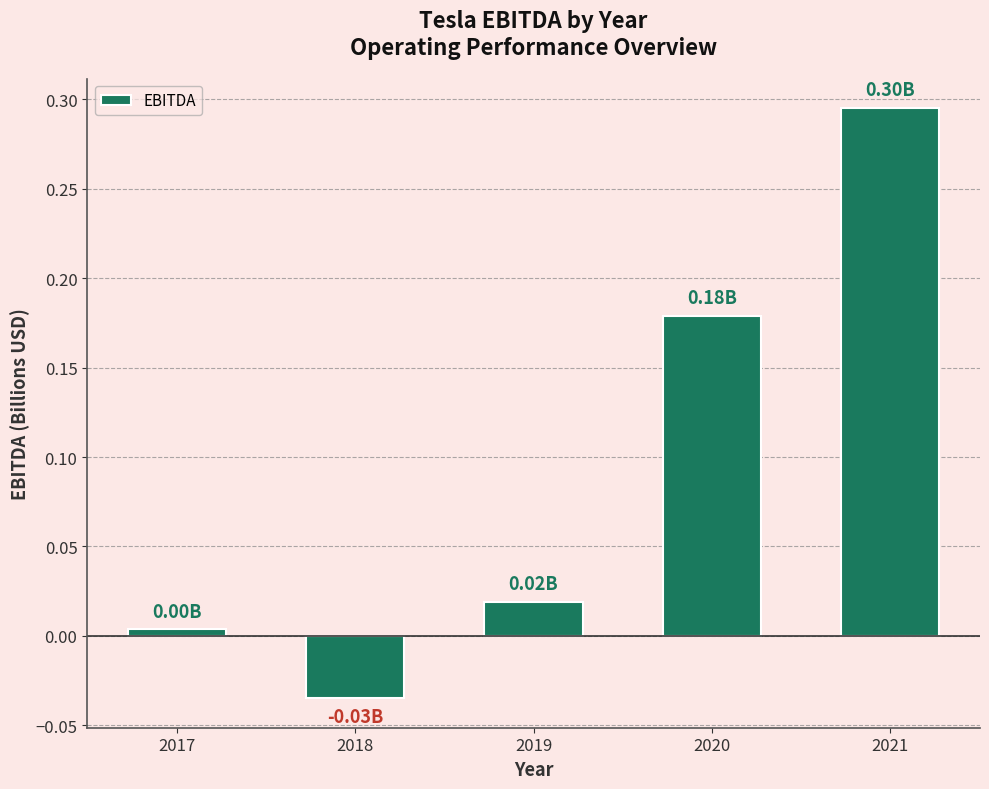

How many values exceed 0?

4